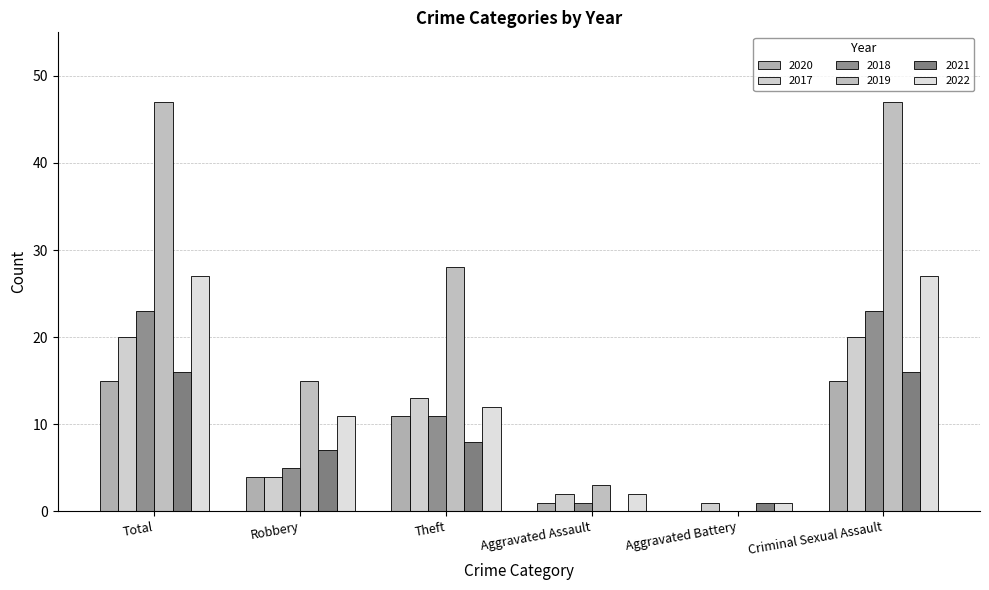

Rank the series by their maximum value, from highest to lowest.

2019, 2022, 2018, 2017, 2021, 2020